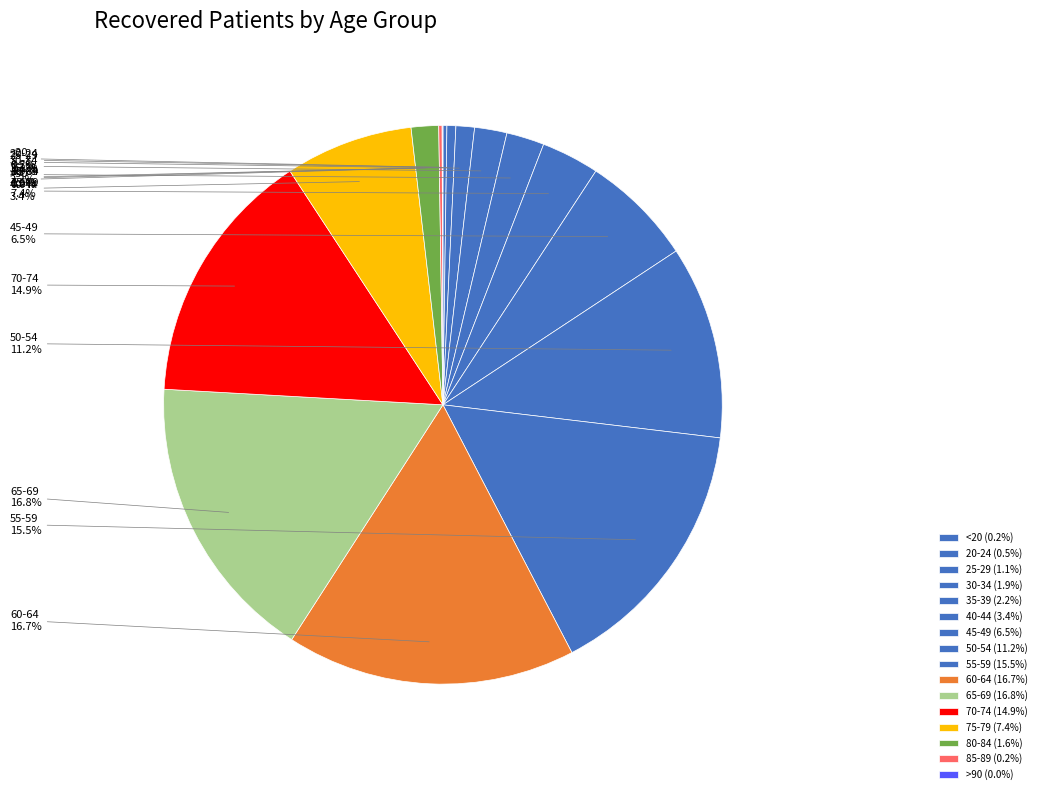

Is there a majority slice in this chart?

No